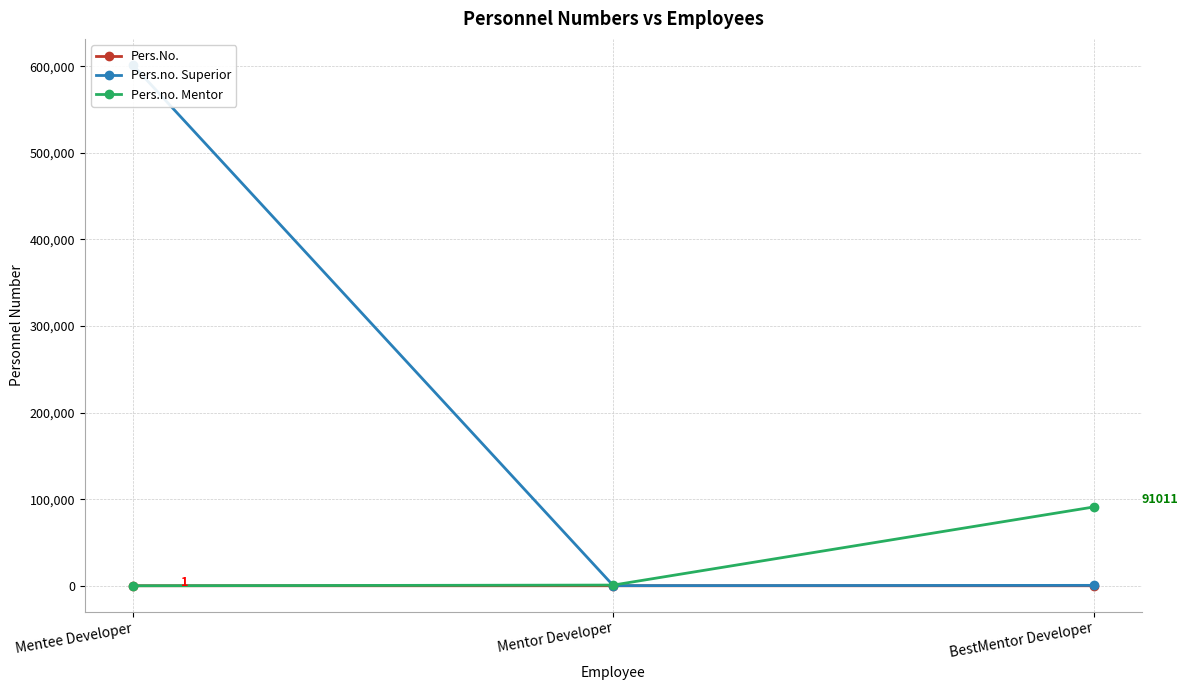

What value does the Pers.no. Mentor series have at Mentor Developer, to the nearest 10?

790